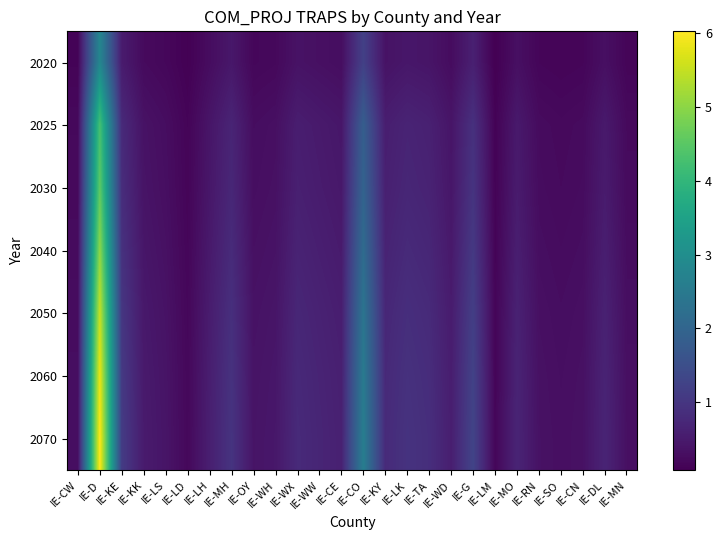

Reading left to right, transcribe all the data shown in this chart.

2020: IE-CW=0.1	IE-D=2.8	IE-KE=0.5	IE-KK=0.2	IE-LS=0.2	IE-LD=0.1	IE-LH=0.3	IE-MH=0.5	IE-OY=0.2	IE-WH=0.2	IE-WX=0.4	IE-WW=0.3	IE-CE=0.3	IE-CO=1.2	IE-KY=0.4	IE-LK=0.4	IE-TA=0.4	IE-WD=0.3	IE-G=0.6	IE-LM=0.1	IE-MO=0.3	IE-RN=0.2	IE-SO=0.1	IE-CN=0.2	IE-DL=0.3	IE-MN=0.2
2025: IE-CW=0.2	IE-D=4.3	IE-KE=0.8	IE-KK=0.4	IE-LS=0.3	IE-LD=0.1	IE-LH=0.4	IE-MH=0.7	IE-OY=0.3	IE-WH=0.3	IE-WX=0.6	IE-WW=0.5	IE-CE=0.4	IE-CO=1.8	IE-KY=0.6	IE-LK=0.7	IE-TA=0.6	IE-WD=0.4	IE-G=0.9	IE-LM=0.1	IE-MO=0.5	IE-RN=0.3	IE-SO=0.2	IE-CN=0.3	IE-DL=0.5	IE-MN=0.2
2030: IE-CW=0.2	IE-D=4.6	IE-KE=0.8	IE-KK=0.4	IE-LS=0.3	IE-LD=0.2	IE-LH=0.4	IE-MH=0.7	IE-OY=0.3	IE-WH=0.3	IE-WX=0.6	IE-WW=0.5	IE-CE=0.5	IE-CO=2.0	IE-KY=0.6	IE-LK=0.7	IE-TA=0.7	IE-WD=0.4	IE-G=1.0	IE-LM=0.1	IE-MO=0.5	IE-RN=0.3	IE-SO=0.2	IE-CN=0.3	IE-DL=0.5	IE-MN=0.2
2040: IE-CW=0.3	IE-D=5.0	IE-KE=0.9	IE-KK=0.4	IE-LS=0.3	IE-LD=0.2	IE-LH=0.5	IE-MH=0.8	IE-OY=0.3	IE-WH=0.4	IE-WX=0.7	IE-WW=0.6	IE-CE=0.5	IE-CO=2.2	IE-KY=0.7	IE-LK=0.8	IE-TA=0.7	IE-WD=0.5	IE-G=1.1	IE-LM=0.1	IE-MO=0.6	IE-RN=0.3	IE-SO=0.3	IE-CN=0.3	IE-DL=0.6	IE-MN=0.3
2050: IE-CW=0.3	IE-D=5.5	IE-KE=1.0	IE-KK=0.5	IE-LS=0.4	IE-LD=0.2	IE-LH=0.5	IE-MH=0.9	IE-OY=0.4	IE-WH=0.4	IE-WX=0.7	IE-WW=0.6	IE-CE=0.6	IE-CO=2.4	IE-KY=0.7	IE-LK=0.9	IE-TA=0.8	IE-WD=0.5	IE-G=1.2	IE-LM=0.2	IE-MO=0.6	IE-RN=0.3	IE-SO=0.3	IE-CN=0.3	IE-DL=0.6	IE-MN=0.3
2060: IE-CW=0.3	IE-D=5.8	IE-KE=1.1	IE-KK=0.5	IE-LS=0.4	IE-LD=0.2	IE-LH=0.6	IE-MH=0.9	IE-OY=0.4	IE-WH=0.4	IE-WX=0.8	IE-WW=0.7	IE-CE=0.6	IE-CO=2.5	IE-KY=0.8	IE-LK=0.9	IE-TA=0.8	IE-WD=0.6	IE-G=1.2	IE-LM=0.2	IE-MO=0.7	IE-RN=0.3	IE-SO=0.3	IE-CN=0.3	IE-DL=0.7	IE-MN=0.3
2070: IE-CW=0.3	IE-D=6.0	IE-KE=1.1	IE-KK=0.5	IE-LS=0.4	IE-LD=0.2	IE-LH=0.6	IE-MH=1.0	IE-OY=0.4	IE-WH=0.5	IE-WX=0.8	IE-WW=0.7	IE-CE=0.6	IE-CO=2.6	IE-KY=0.8	IE-LK=0.9	IE-TA=0.9	IE-WD=0.6	IE-G=1.3	IE-LM=0.2	IE-MO=0.7	IE-RN=0.4	IE-SO=0.3	IE-CN=0.4	IE-DL=0.7	IE-MN=0.3